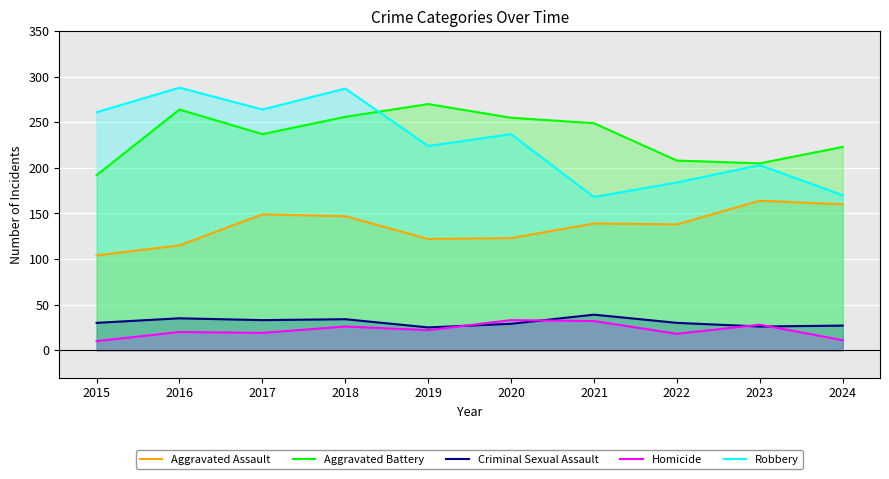

What are all the series names shown in the legend?

Aggravated Assault, Aggravated Battery, Criminal Sexual Assault, Homicide, Robbery